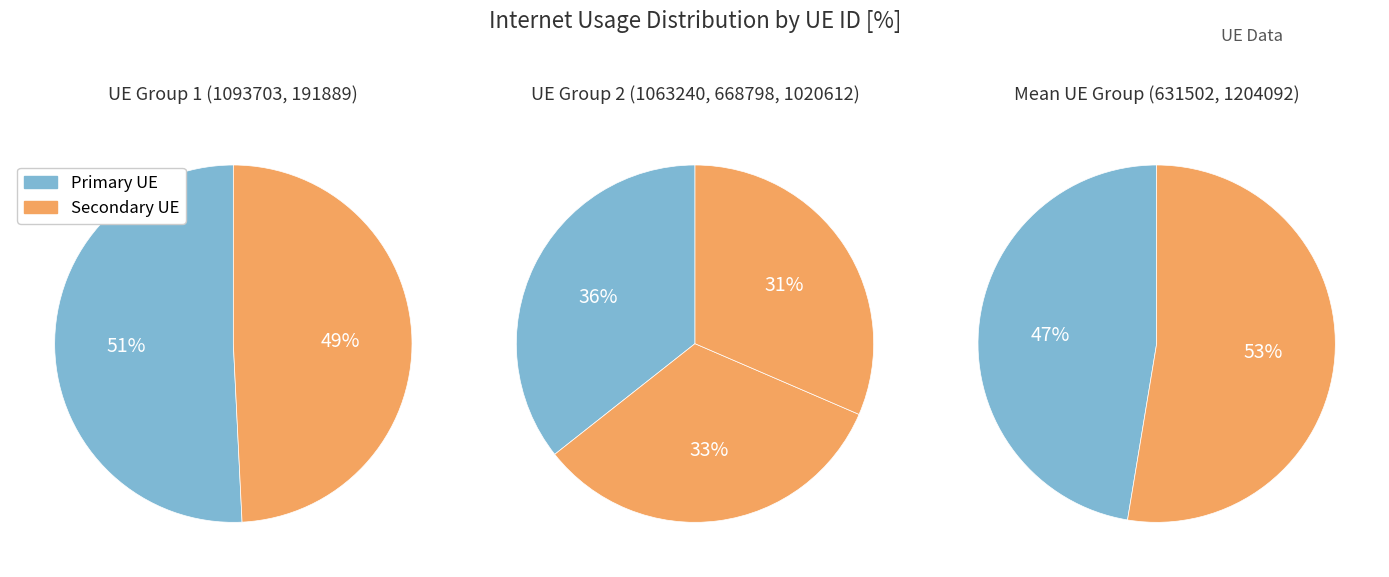

Does any single category account for the majority?

No